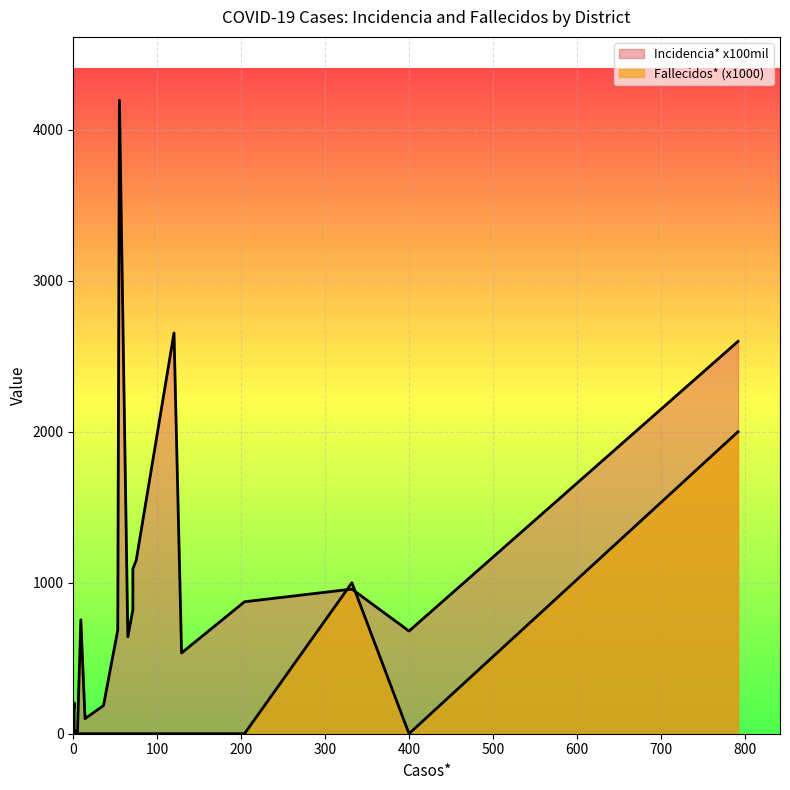

What are all the series names shown in the legend?

Incidencia* x100mil, Fallecidos*